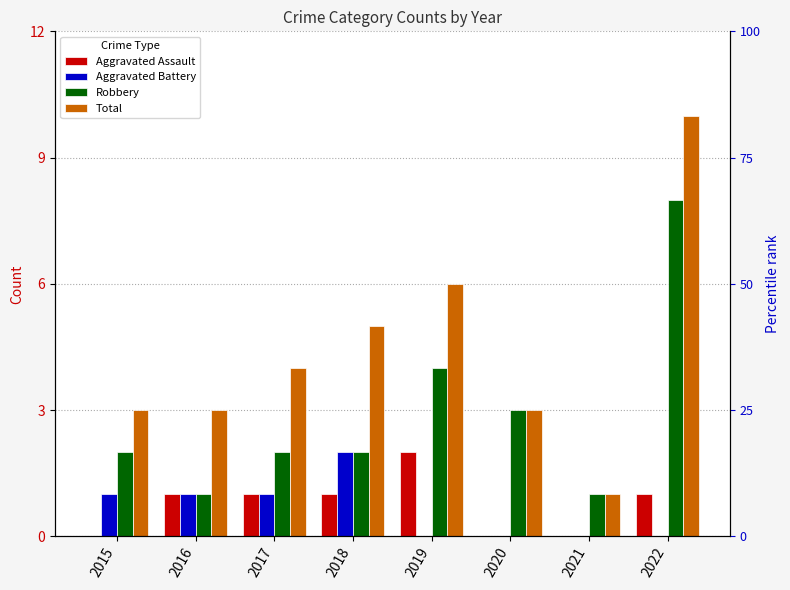

The value of Total at 2015 is 2. True or false?

False